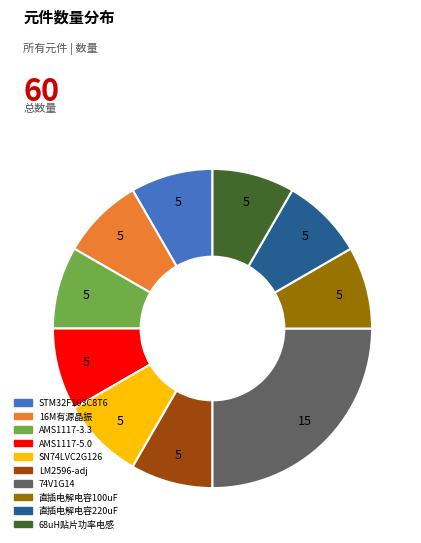

How many slices are in this pie chart?

10